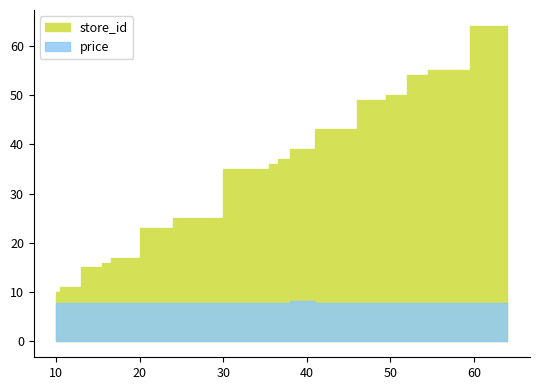

At which category does the chart reach its minimum across all series?

10